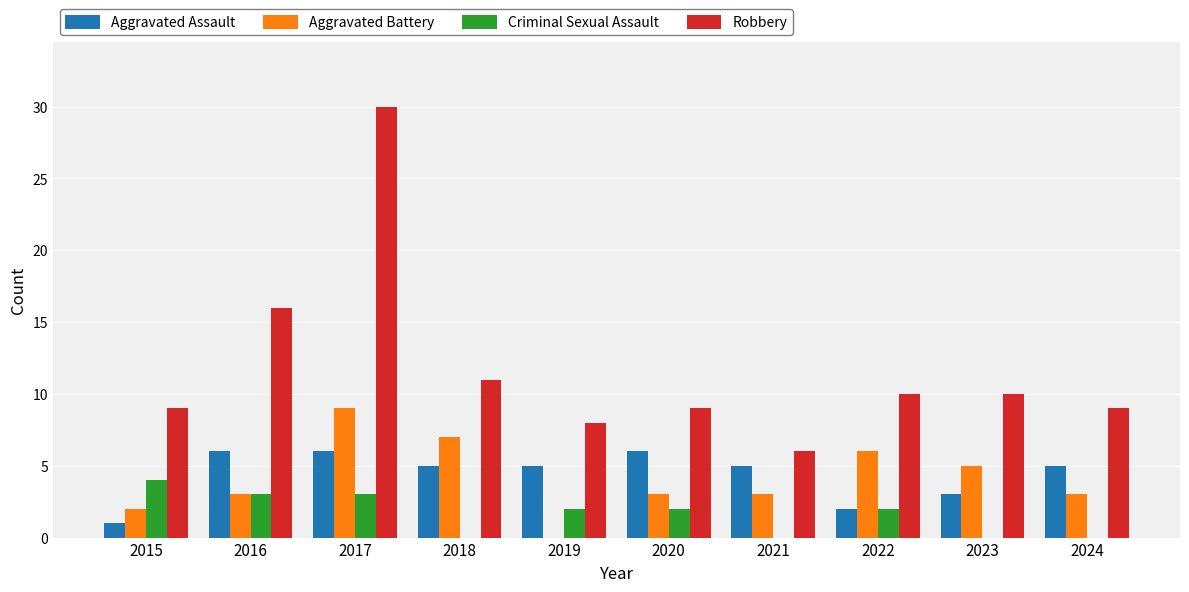

At which label is Robbery closest to 18?

2016